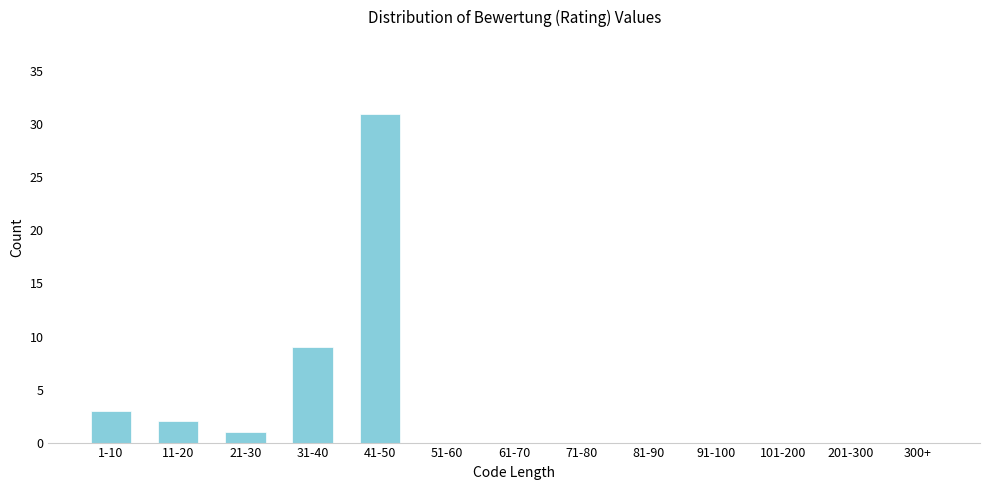

Reading left to right, transcribe all the data shown in this chart.

1-10=3	11-20=2	21-30=1	31-40=9	41-50=31	51-60=0	61-70=0	71-80=0	81-90=0	91-100=0	101-200=0	201-300=0	300+=0